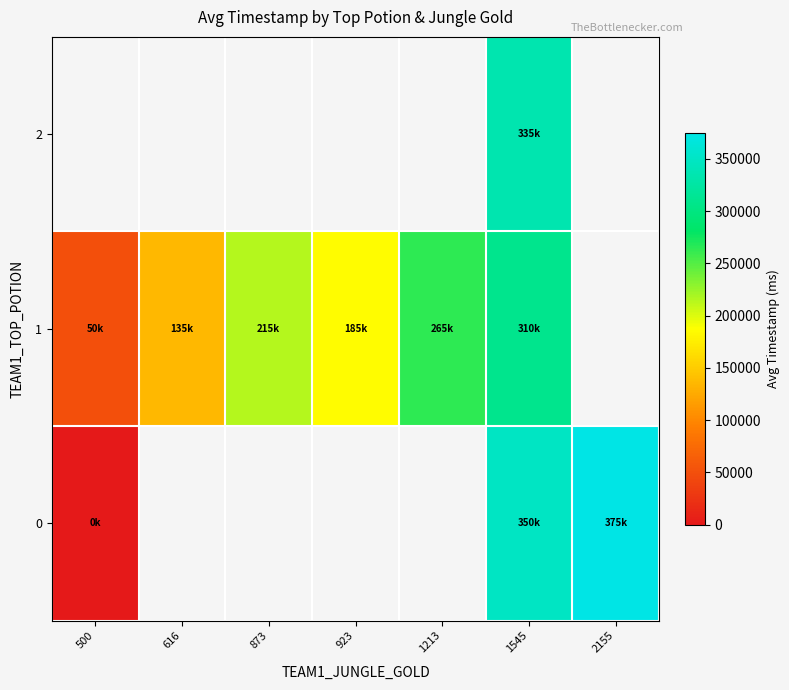

Rank the series by their maximum value, from lowest to highest.

1, 2, 0